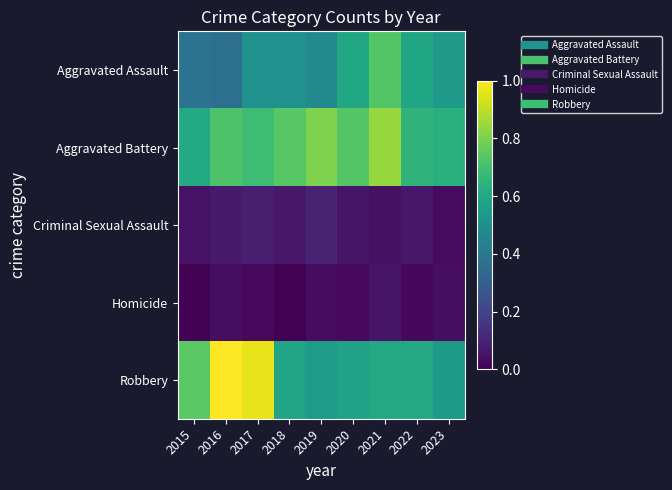

Which series has the largest range (max minus min)?

Robbery